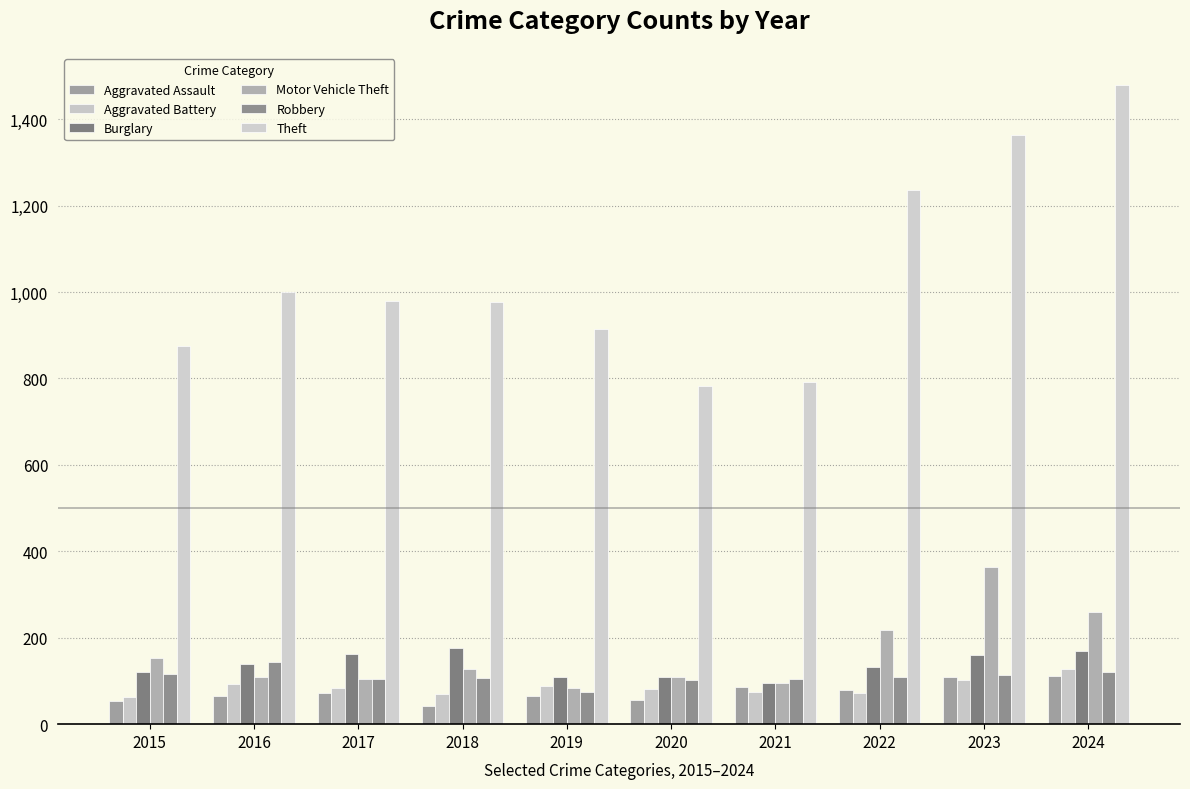

What is the sum of all Aggravated Battery values?

855